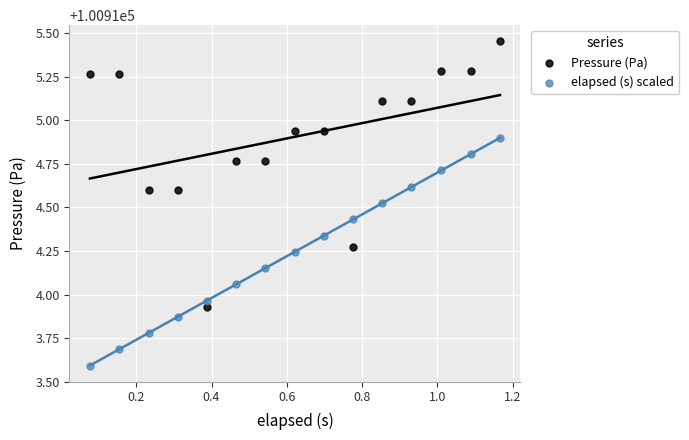

Which series has the largest Y range (max minus min)?

Pressure (Pa)